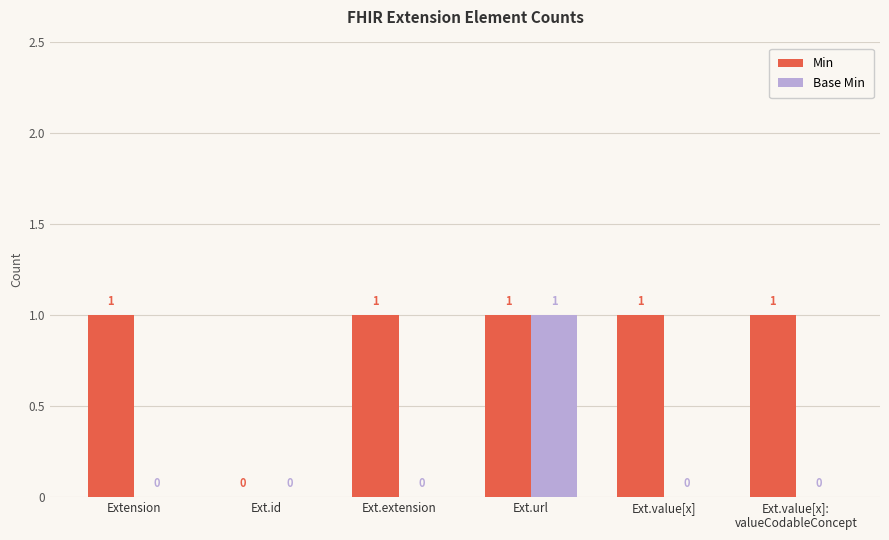

Which series changed the most between Ext.id and Ext.extension?

Min